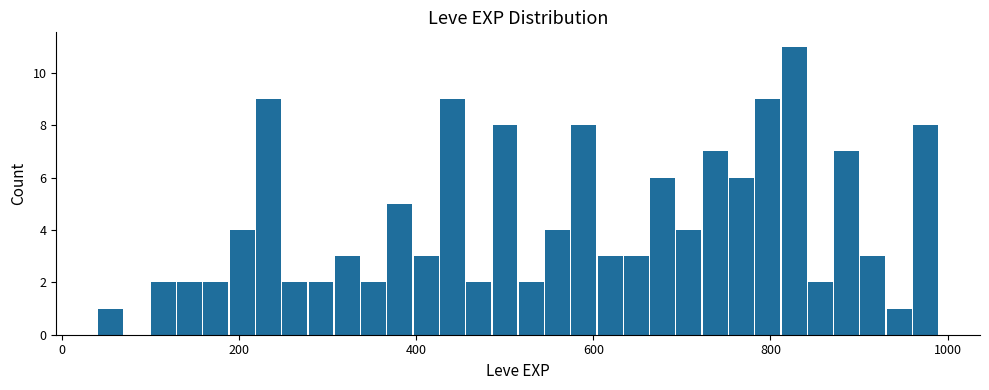

Around what value on the x-axis is the tallest bar? Give the approximate position of its centre, as read against the axis.

820